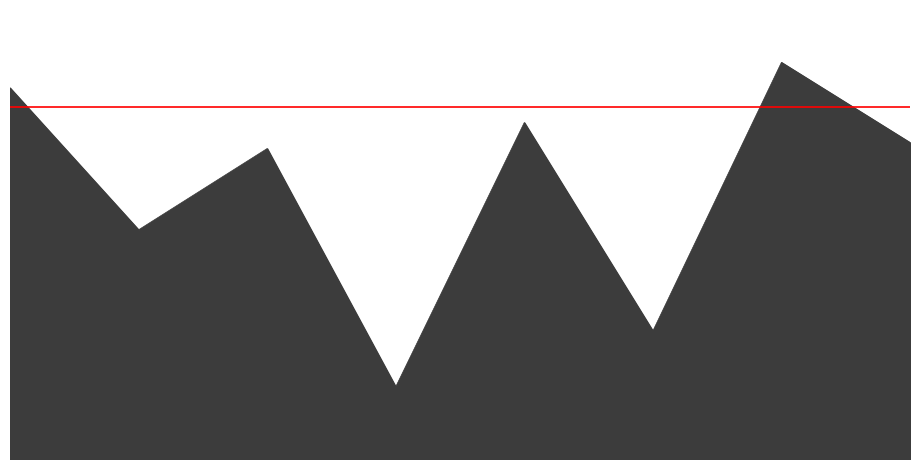

Is this an area chart (filled region under the line)?

Yes